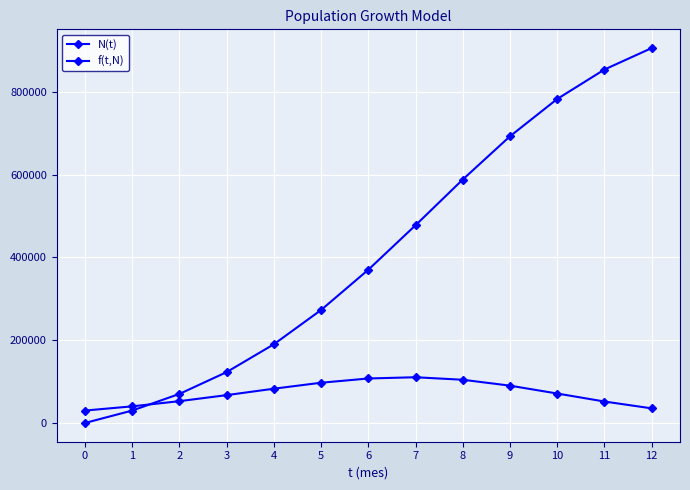

Reading left to right, list all the values displayed in this chart.

N(t): 0.0	30000.0	70158.0	122842.9	190103.6	272906.8	370122.5	477609.0	588090.2	692498.7	782642.6	853806.3	905624.1
f(t,N): 30000.0	40158.0	52684.9	67260.7	82803.3	97215.7	107486.4	110481.2	104408.5	90143.9	71163.7	51817.8	35309.5